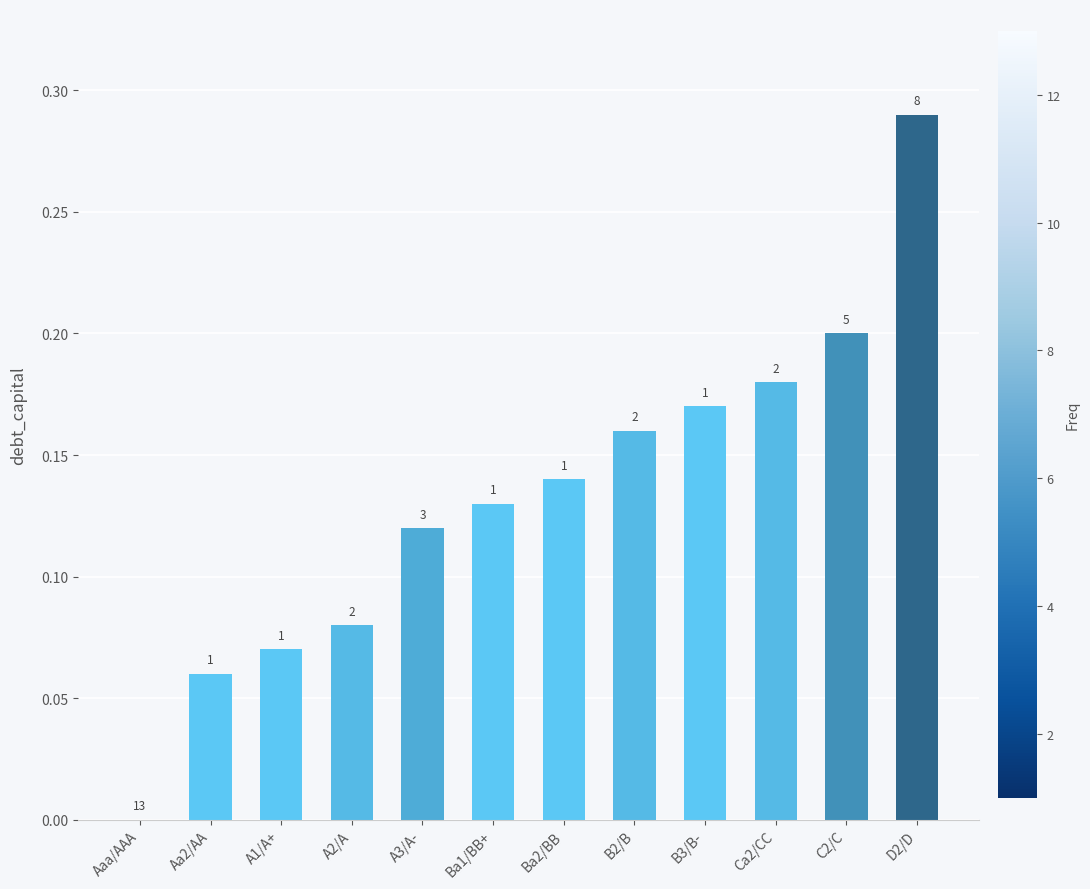

Are the bars grouped side by side (vs. stacked)?

No